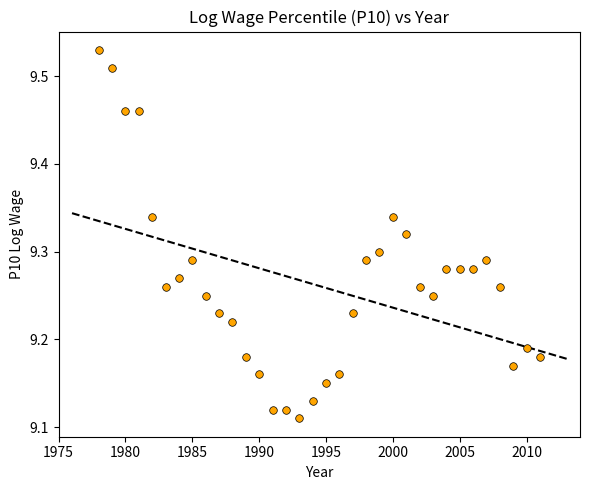

What is the range of X values (max minus min)?

33.0